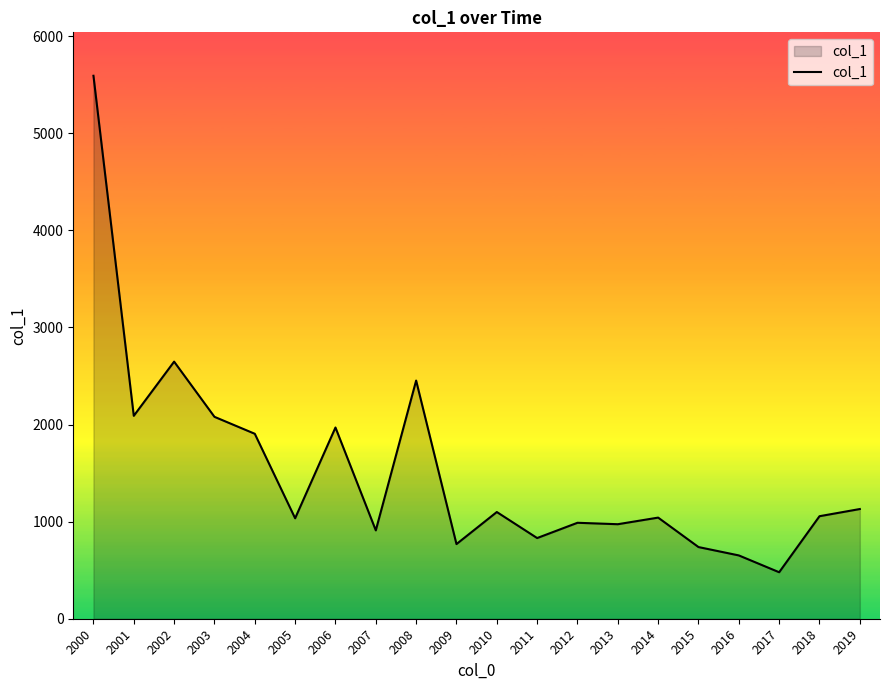

Is it true that the value at 2004 is 3072.4?

False